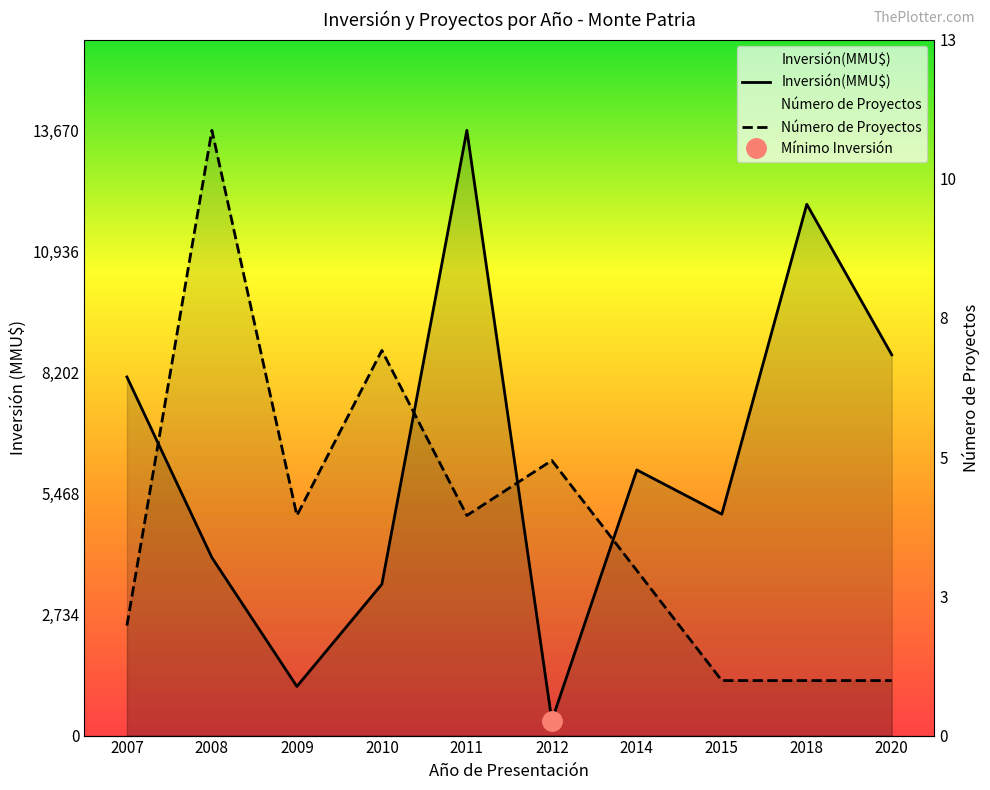

What are all the series names shown in the legend?

Inversión(MMU$), Número de Proyectos